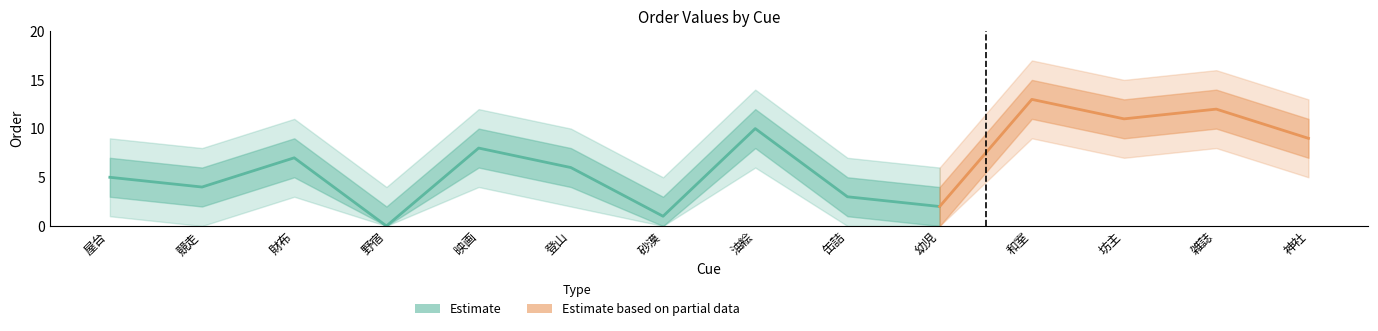

What is the difference between the highest and lowest values at 財布?

8